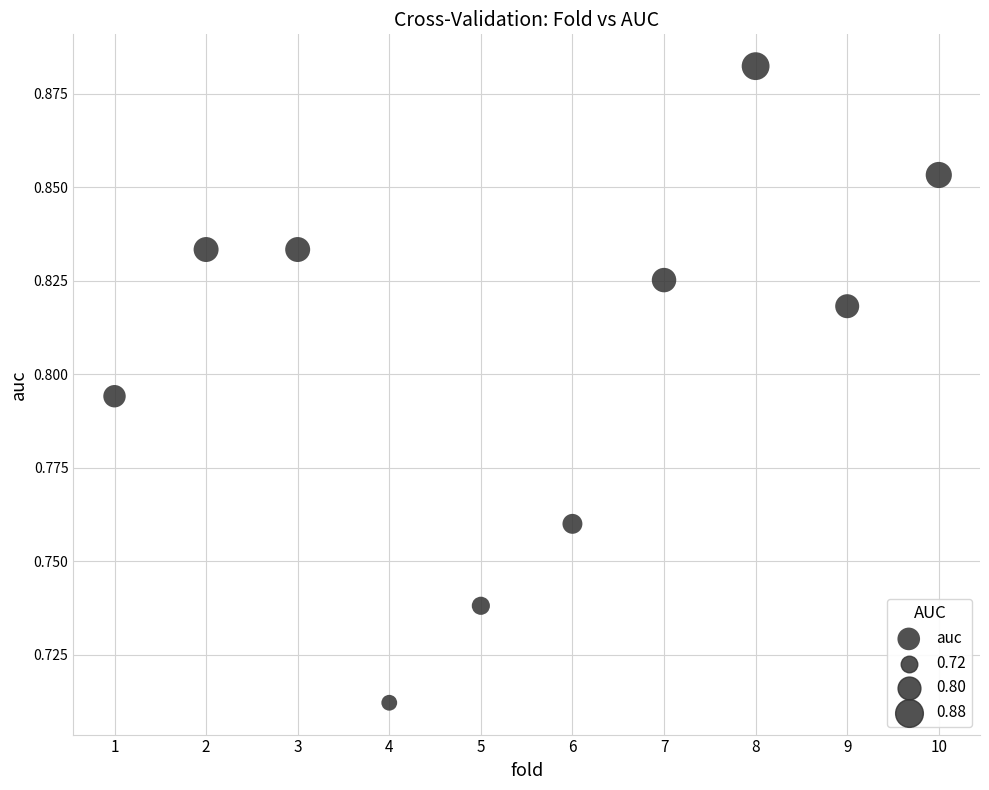

What is the range of X values (max minus min)?

9.0